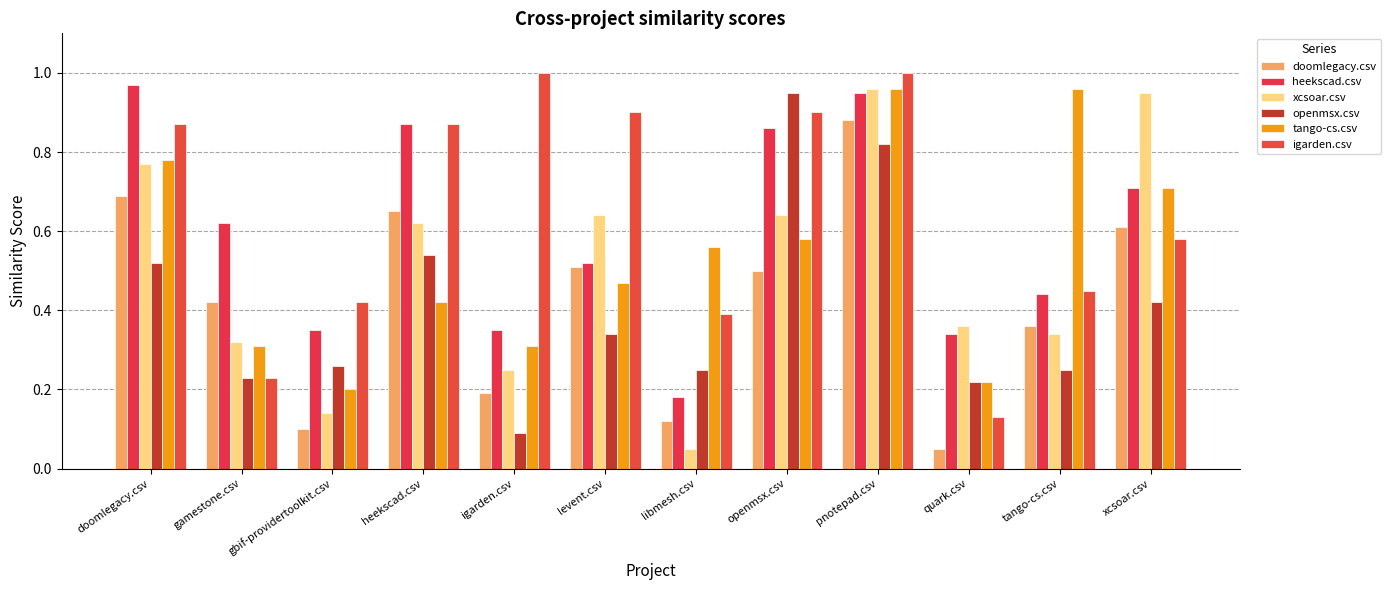

At how many categories does at least one series exceed 0?

12